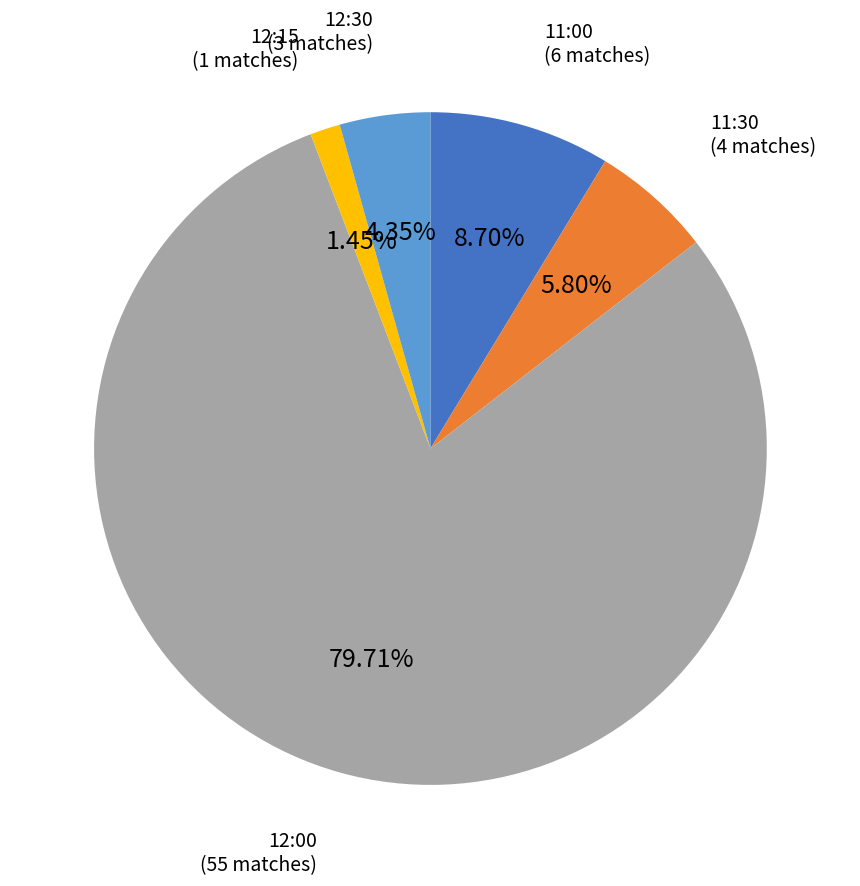

Is it true that 12:30 is 9% of the pie?

False